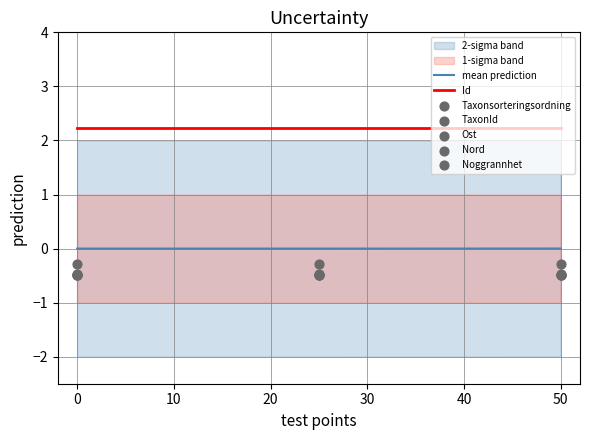

At how many categories does at least one series exceed 0?

3